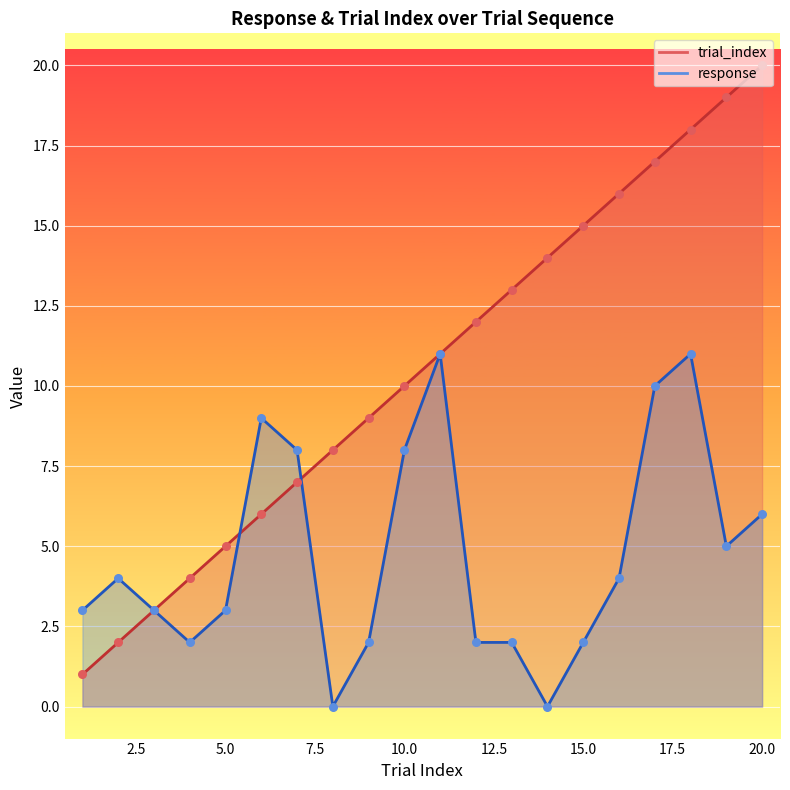

At which category is the sum across all series the highest?

18